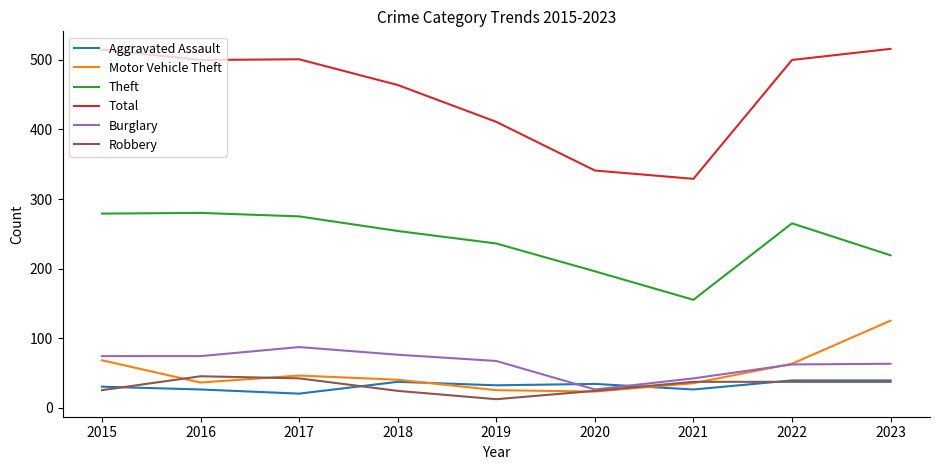

True or false: Motor Vehicle Theft and Theft intersect in this chart.

False